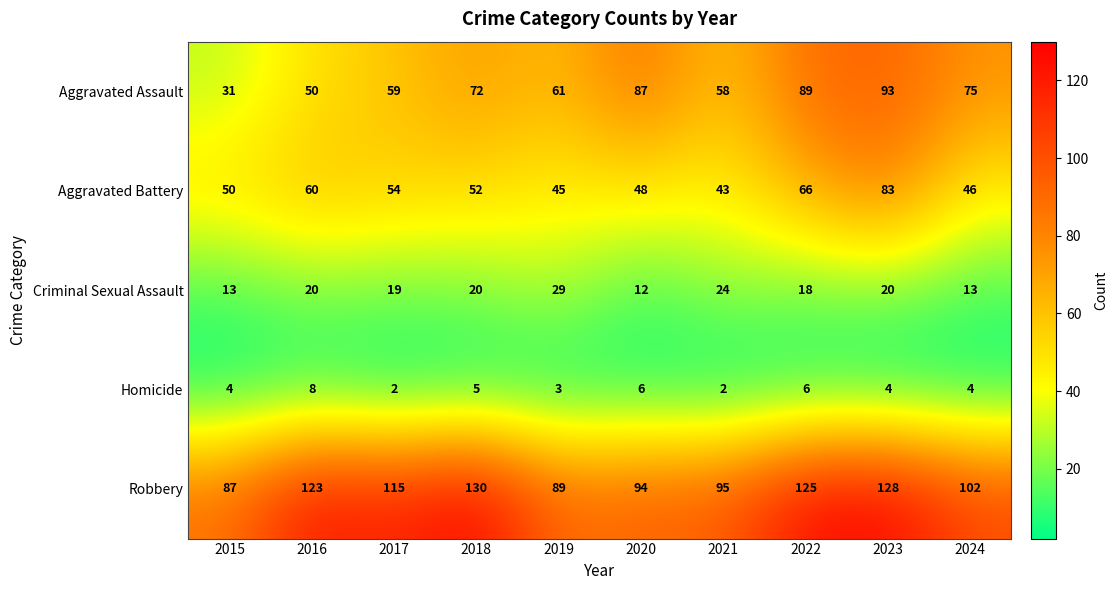

Rank the series at 2017 from highest to lowest value.

Robbery, Aggravated Assault, Aggravated Battery, Criminal Sexual Assault, Homicide